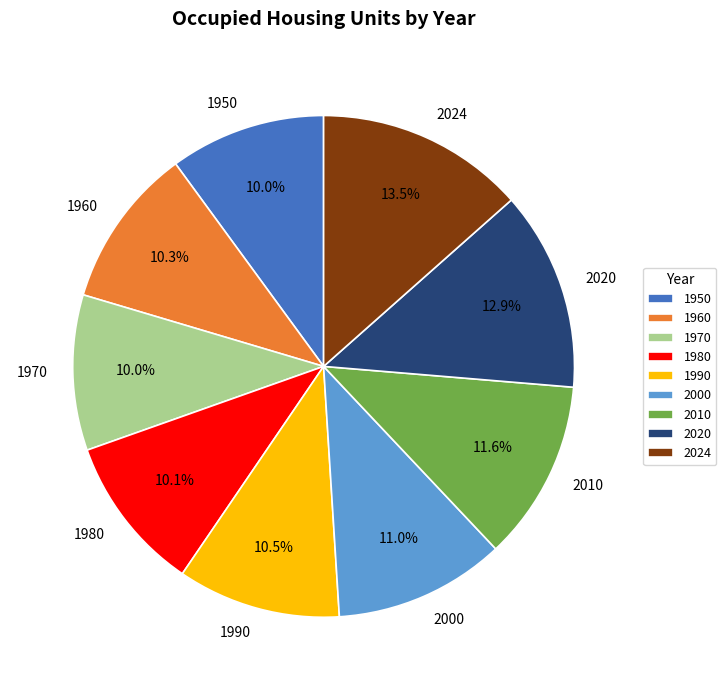

Is there a majority slice in this chart?

No